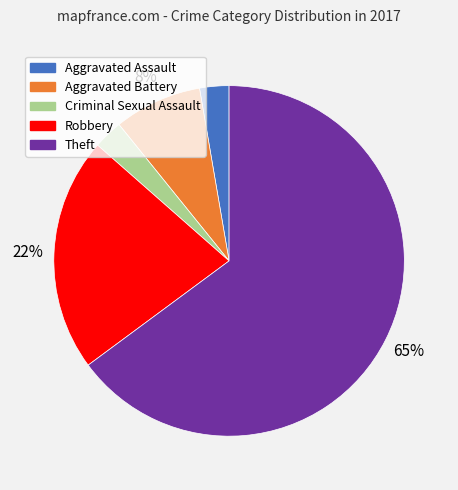

Which has a higher value, Criminal Sexual Assault or Robbery?

Robbery